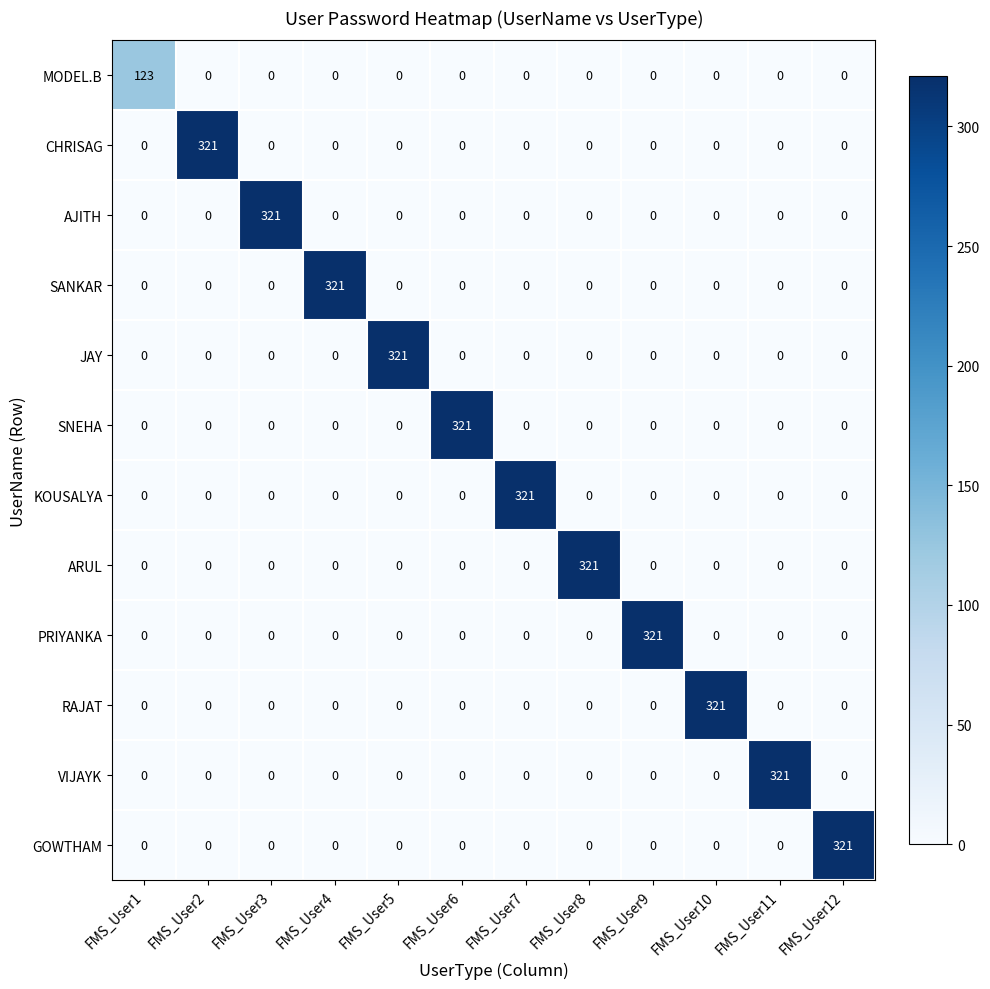

The MODEL.B series shows 78 at FMS_User9. True or false?

False